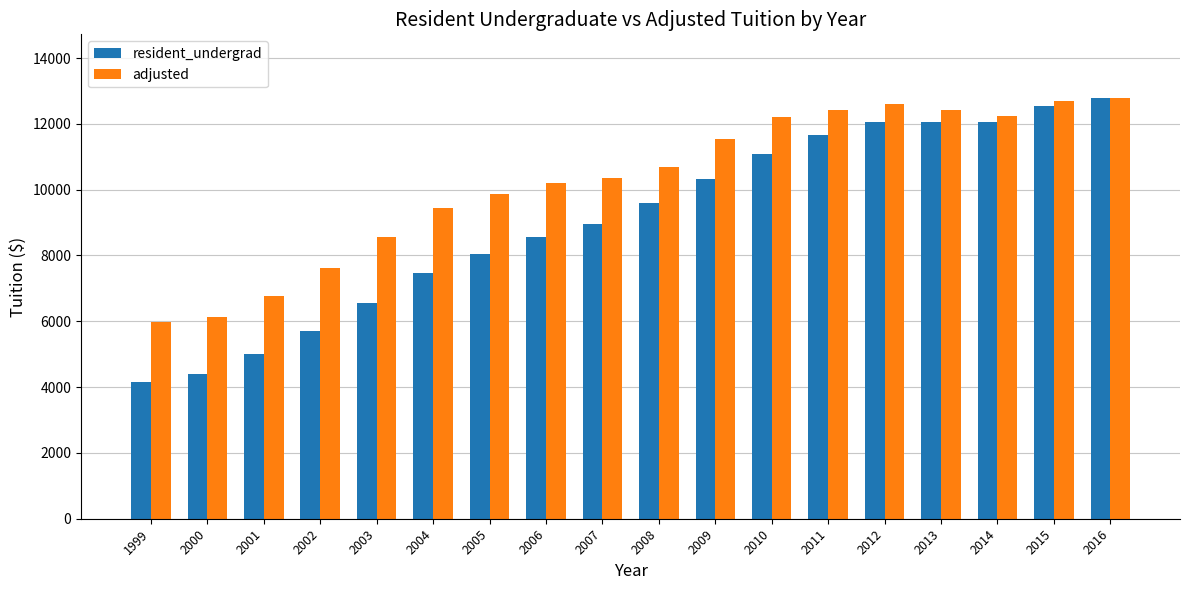

Read the adjusted value at 2015, to the nearest 100.

12700